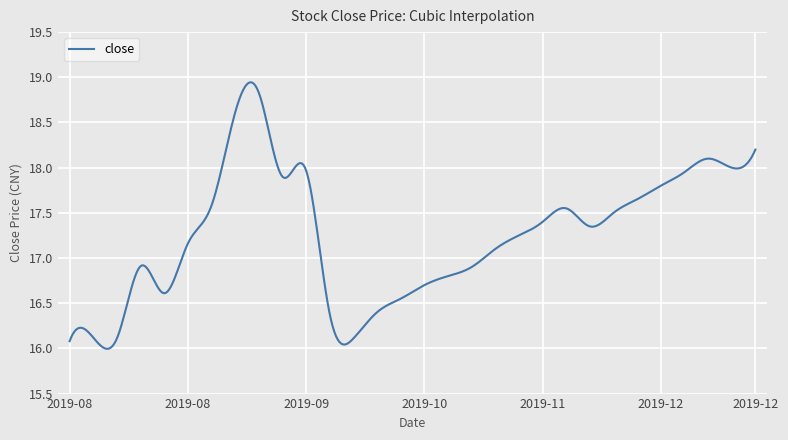

What is the difference between the maximum and minimum values?

2.9